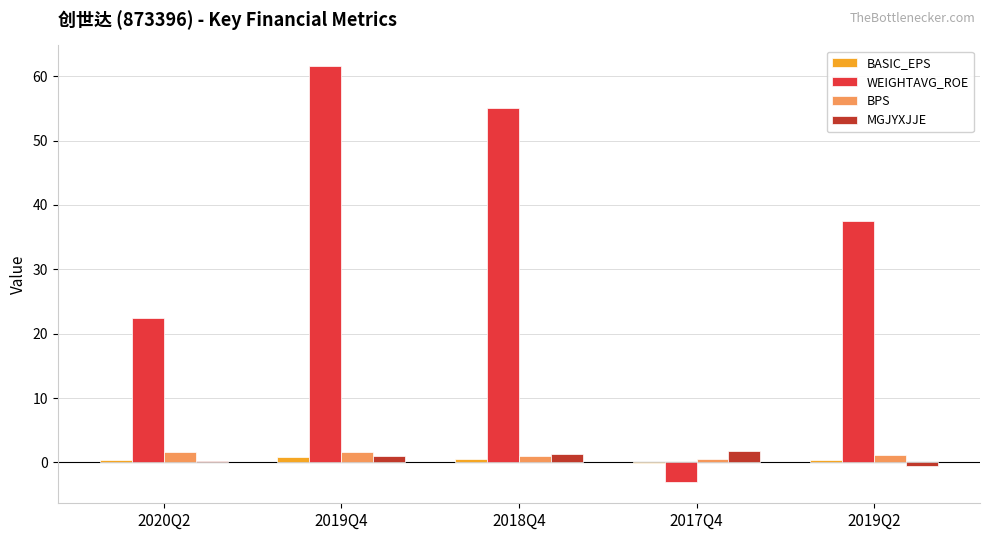

Is the value of BASIC_EPS at 2018Q4 greater than the value of BPS at 2019Q2?

No